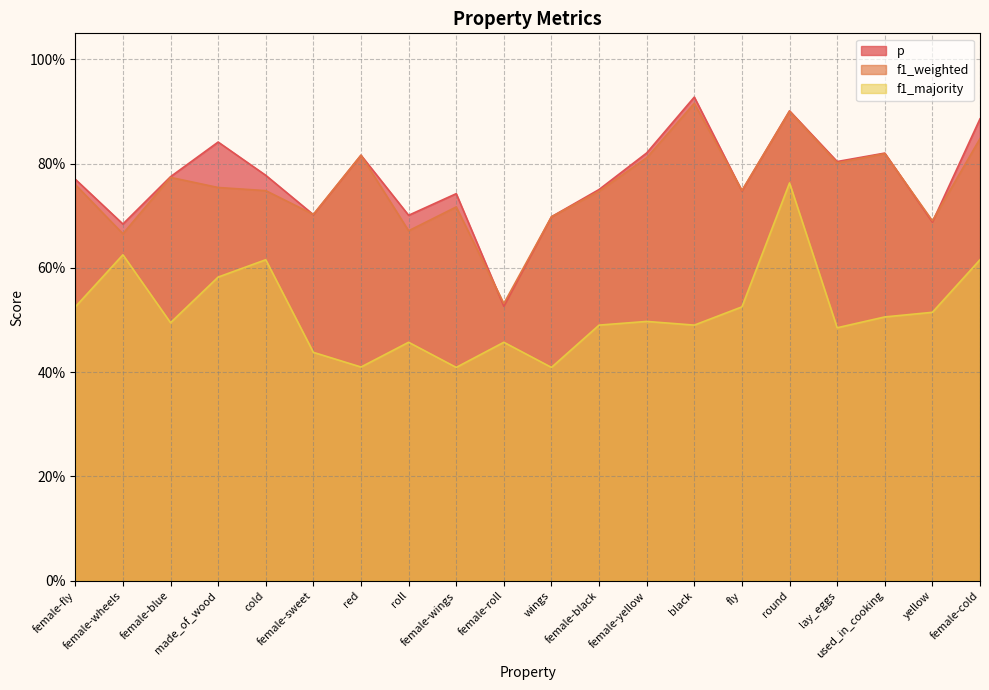

What is the difference between the second highest and second lowest values in the f1_weighted series?

0.2